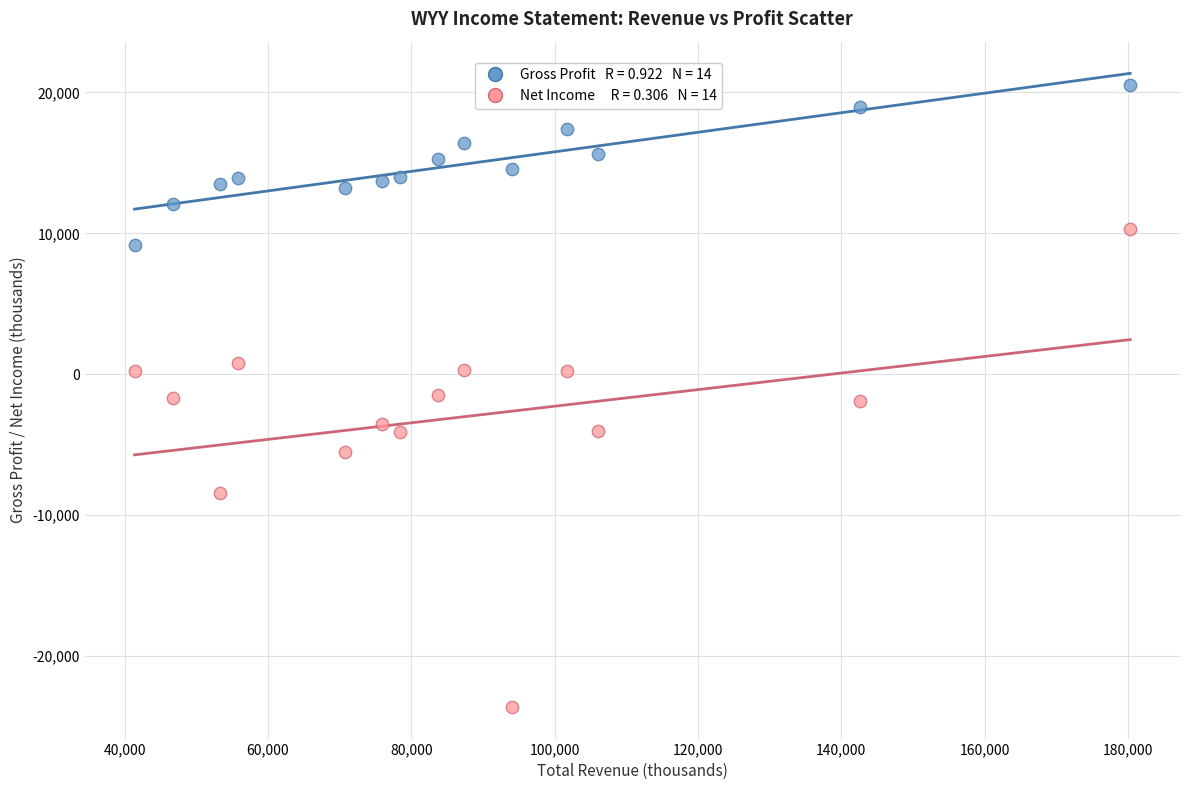

Across all data points, what is the range of X values (max minus min)?

138900